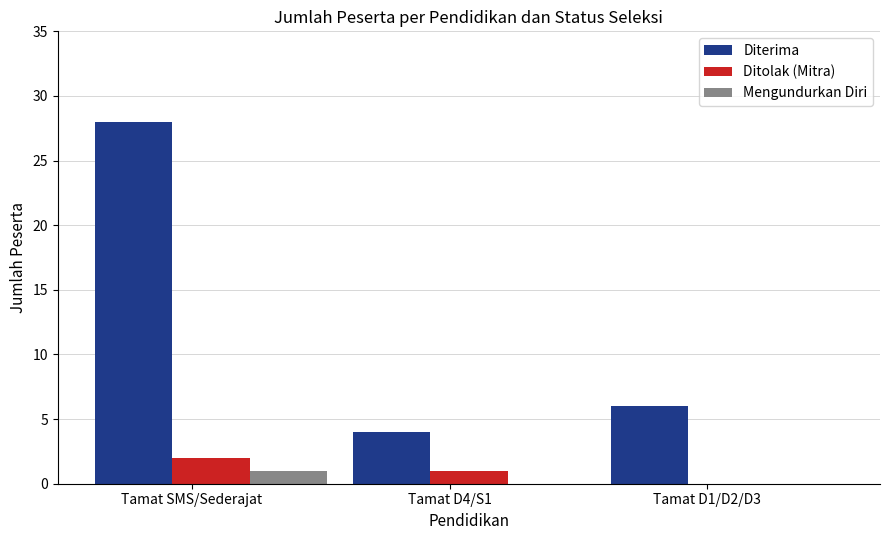

Where does the Diterima series first go above 6?

Tamat SMS/Sederajat